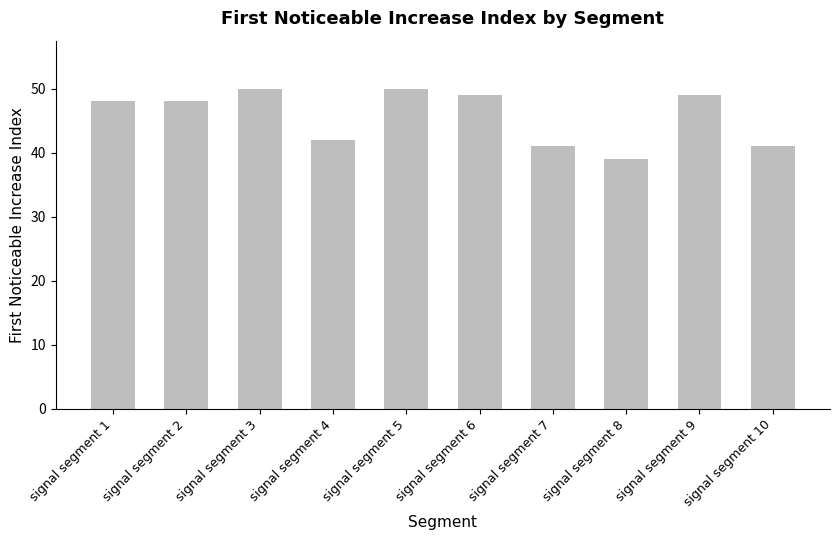

Reading left to right, transcribe all the data shown in this chart.

48	48	50	42	50	49	41	39	49	41